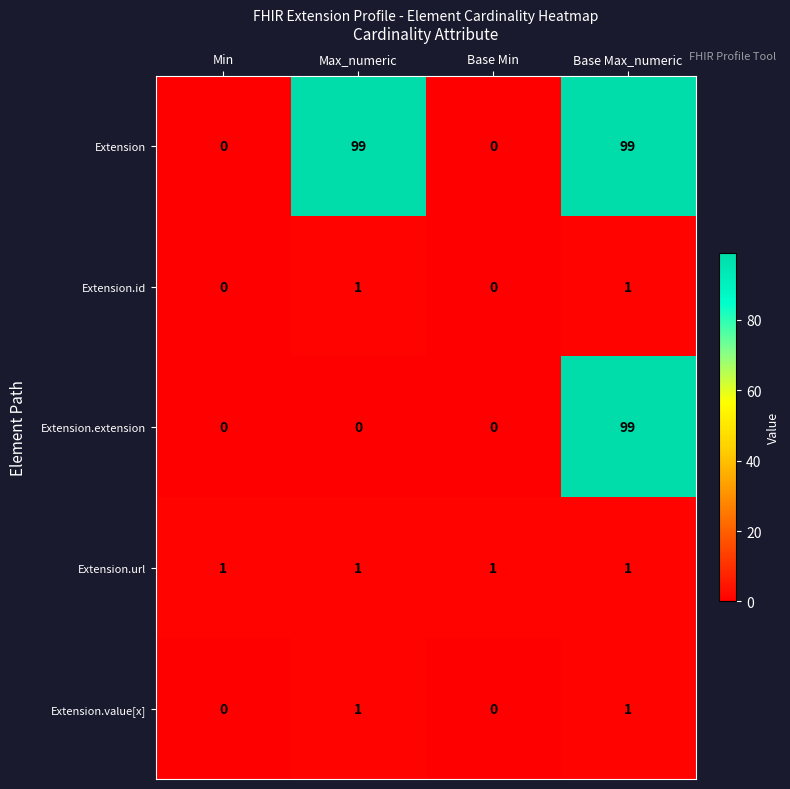

How many Extension.value[x] values are between 0 and 1?

4